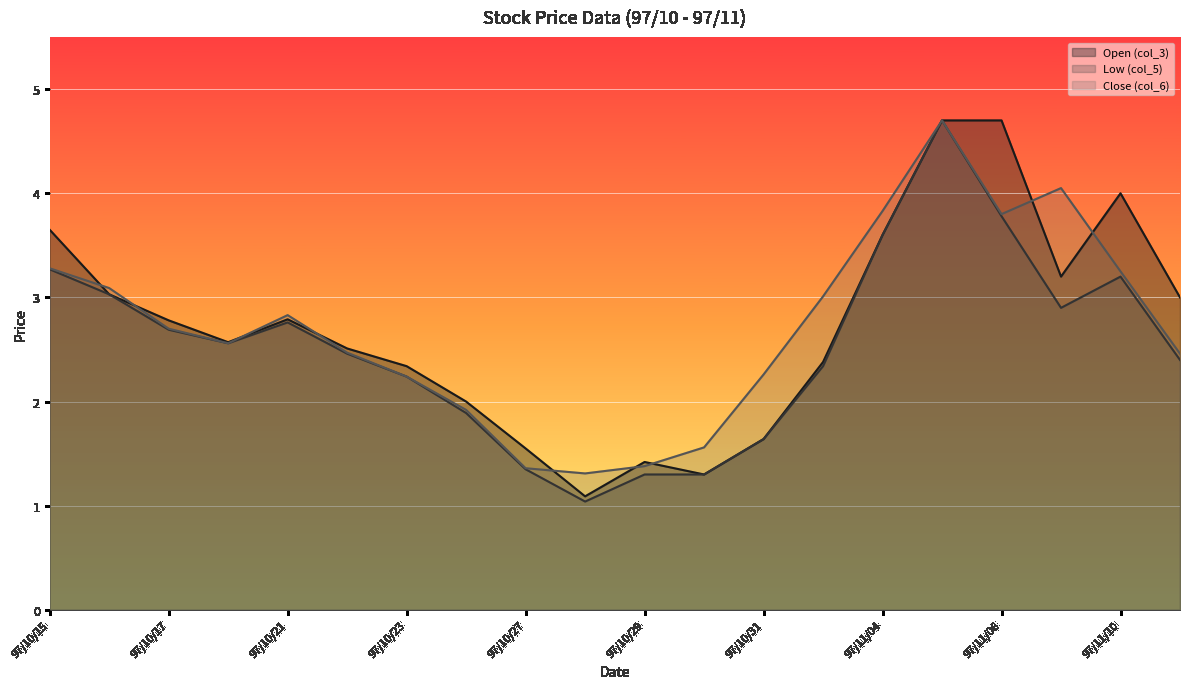

The col_3 series shows 1.7 at 97/10/15. True or false?

False